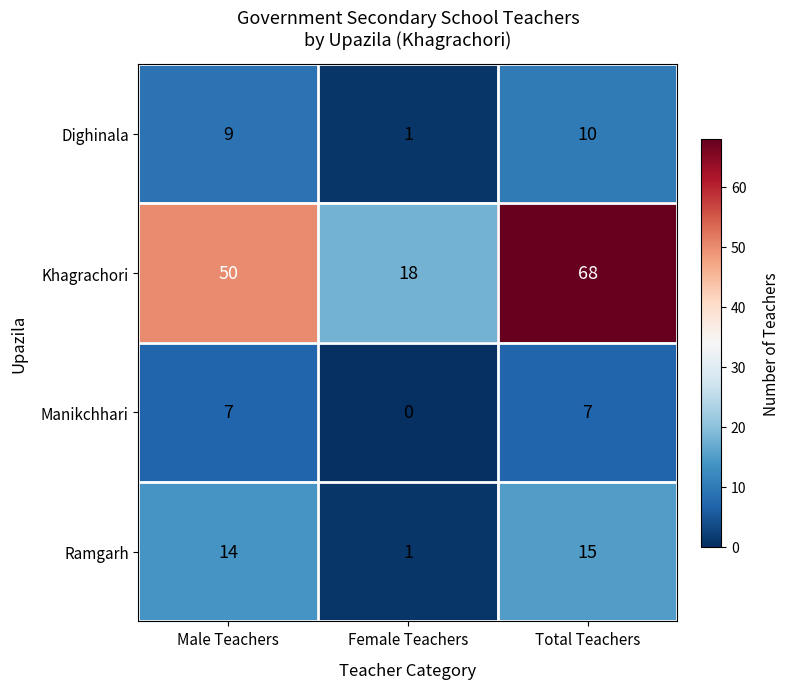

Reading left to right, extract all data points from this chart.

Dighinala: 9	1	10
Khagrachori: 50	18	68
Manikchhari: 7	0	7
Ramgarh: 14	1	15